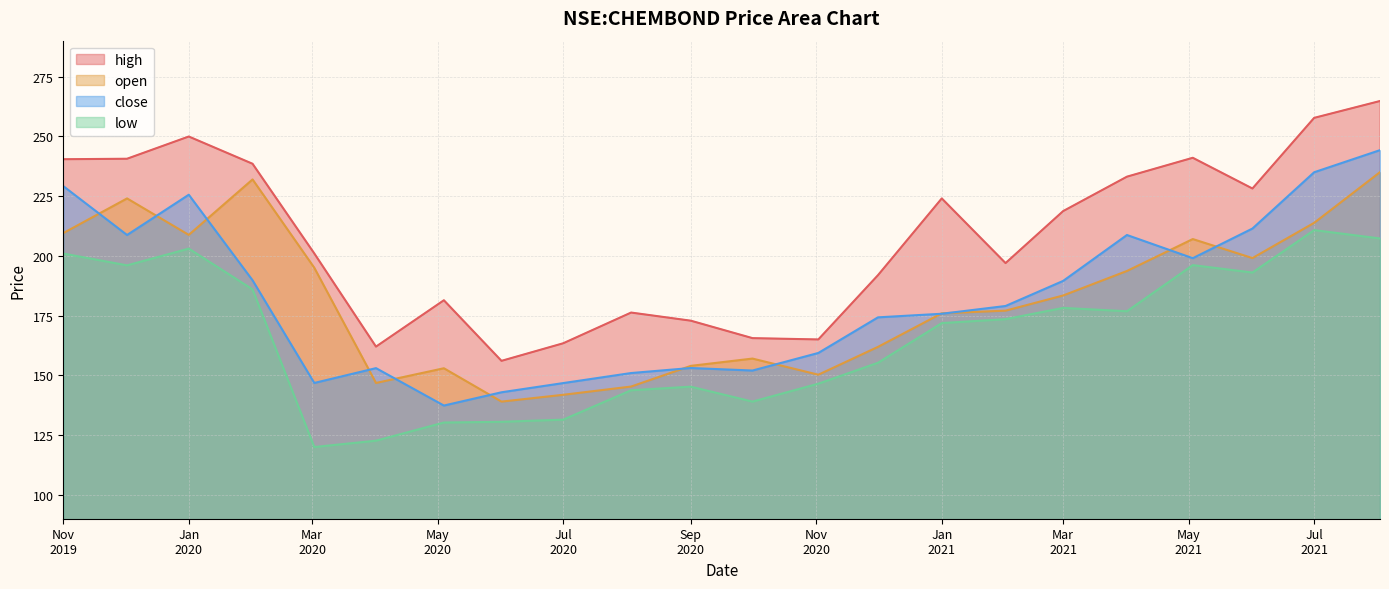

True or false: high and open cross at least once.

False